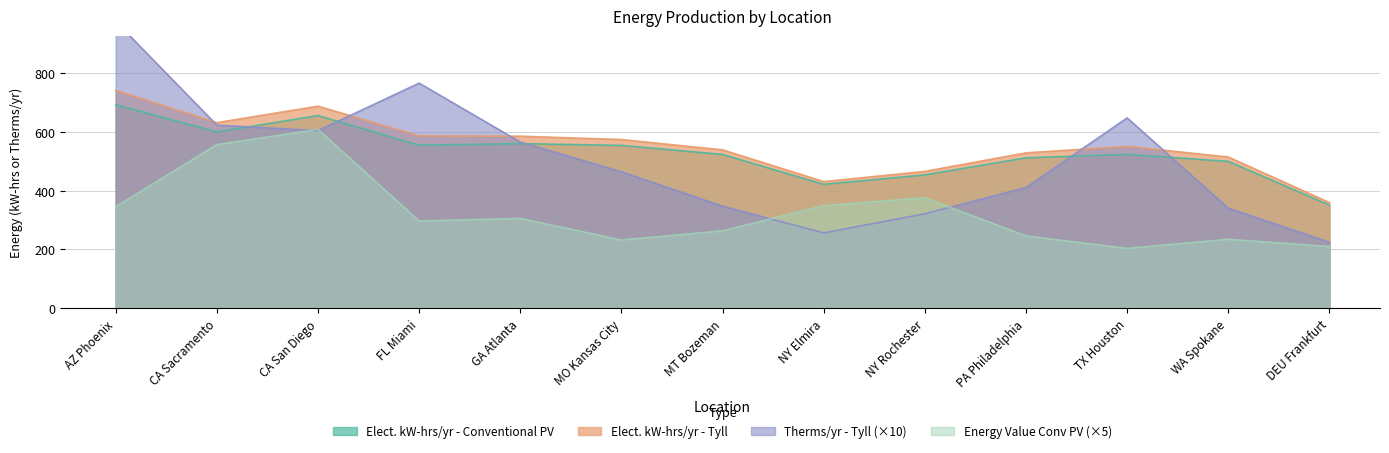

Which series has the largest range (max minus min)?

Therms/yr - Tyll